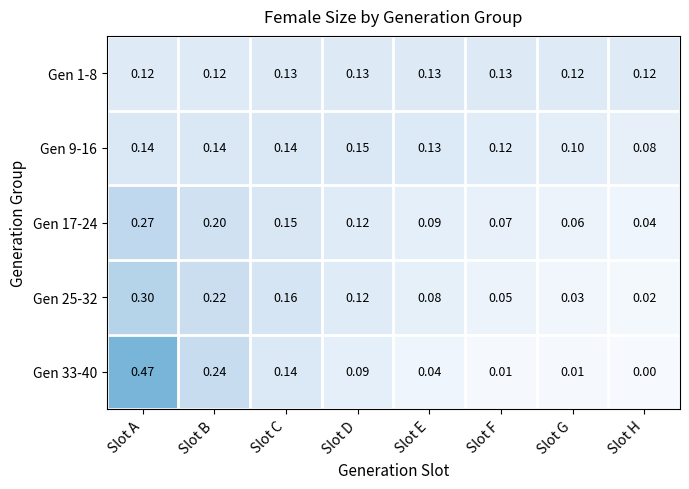

At which category is the sum across all series the highest?

Slot A